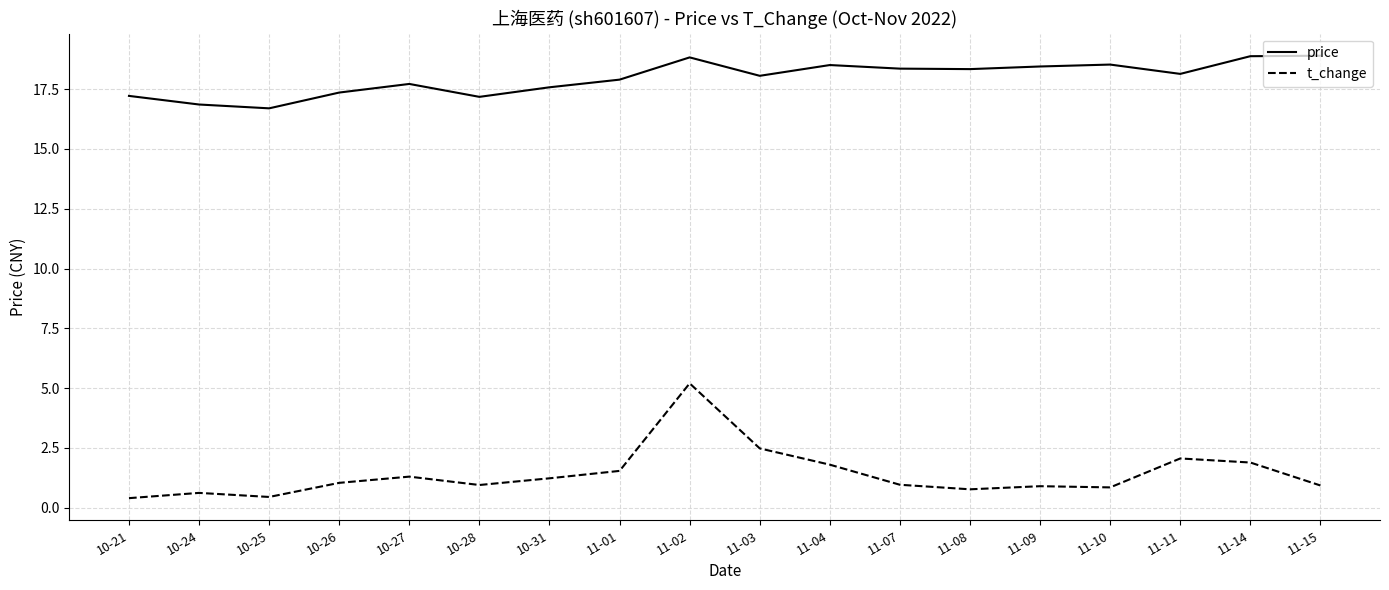

Where does the price series first go above 18?

11-02